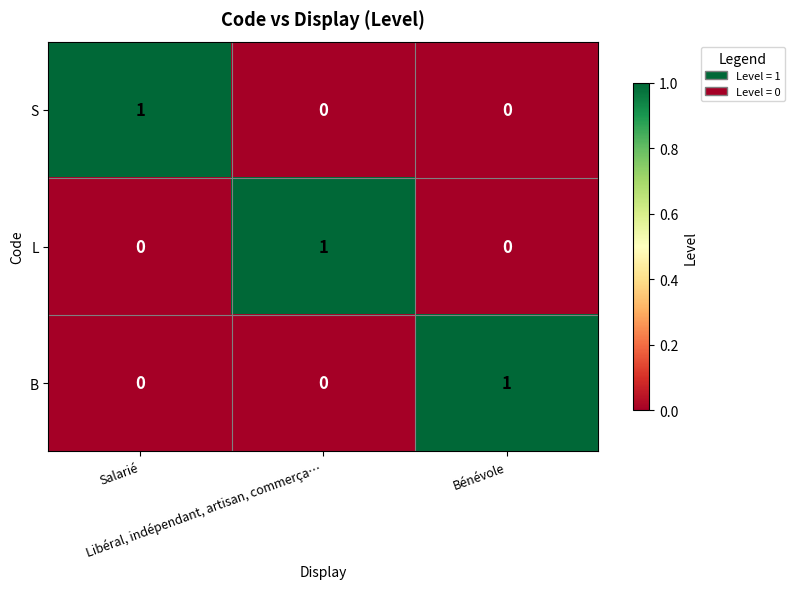

Count the B values in the range 0 to 1.

3